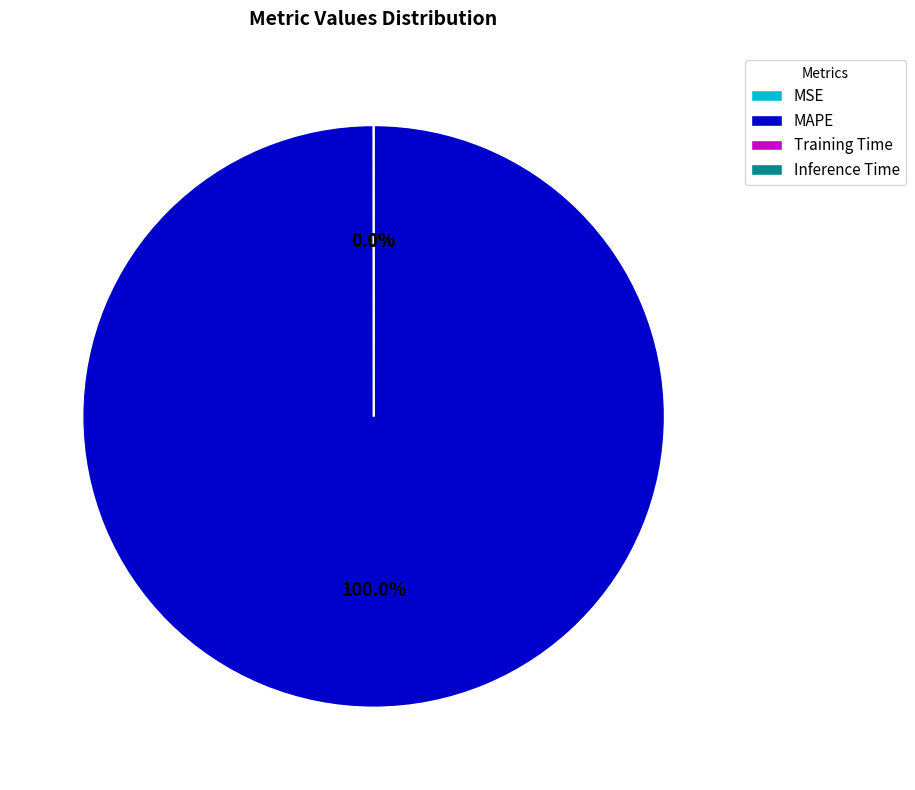

Which category has the biggest portion of the pie?

MAPE